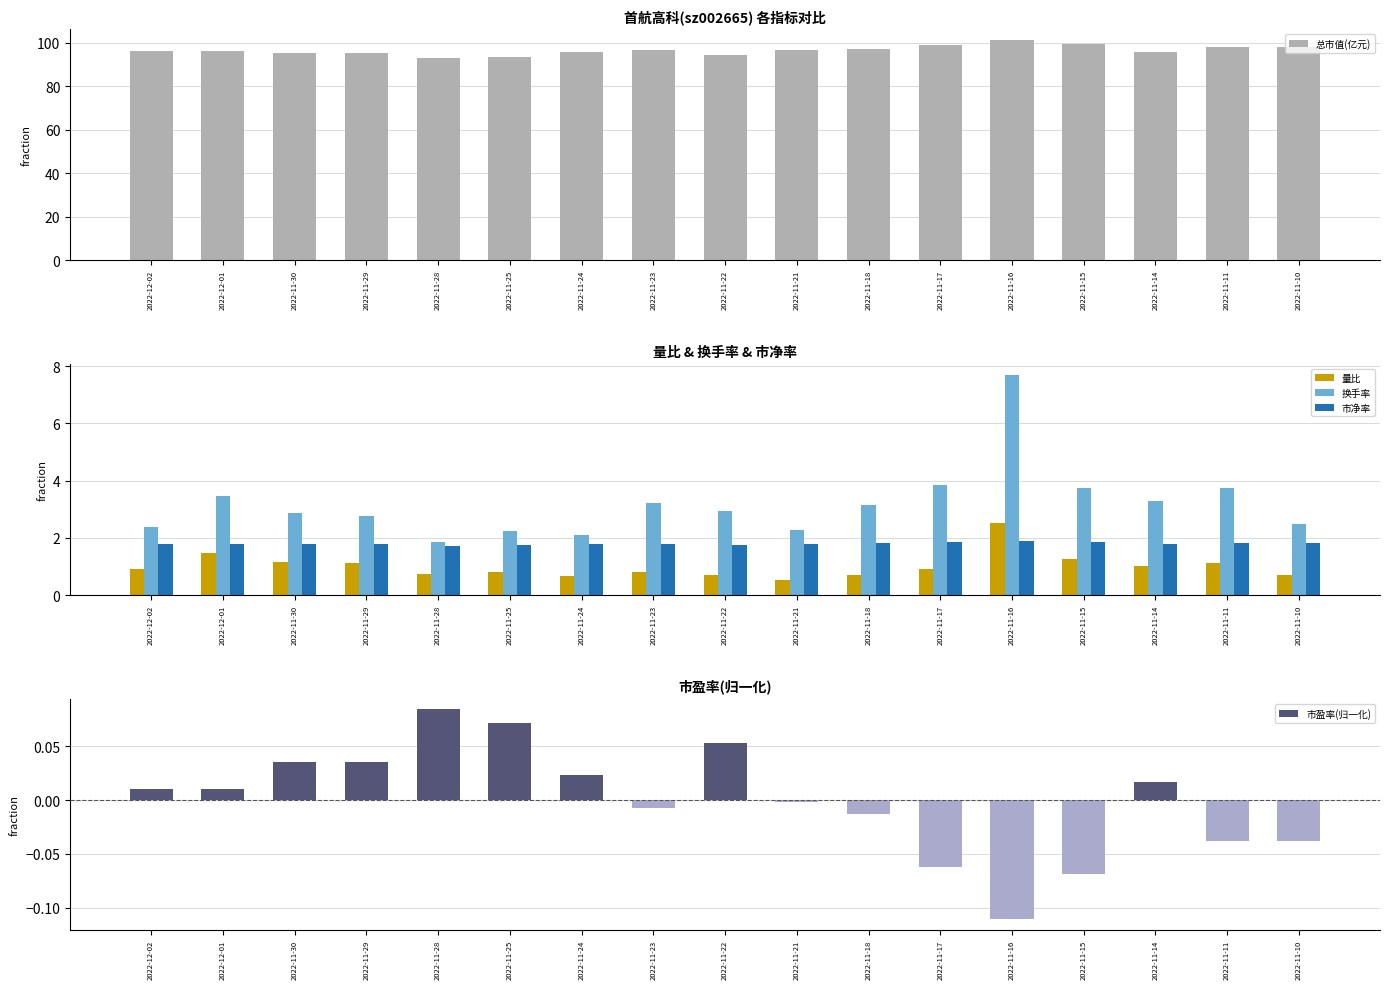

Which series has the largest total across all categories?

总市值(亿元)